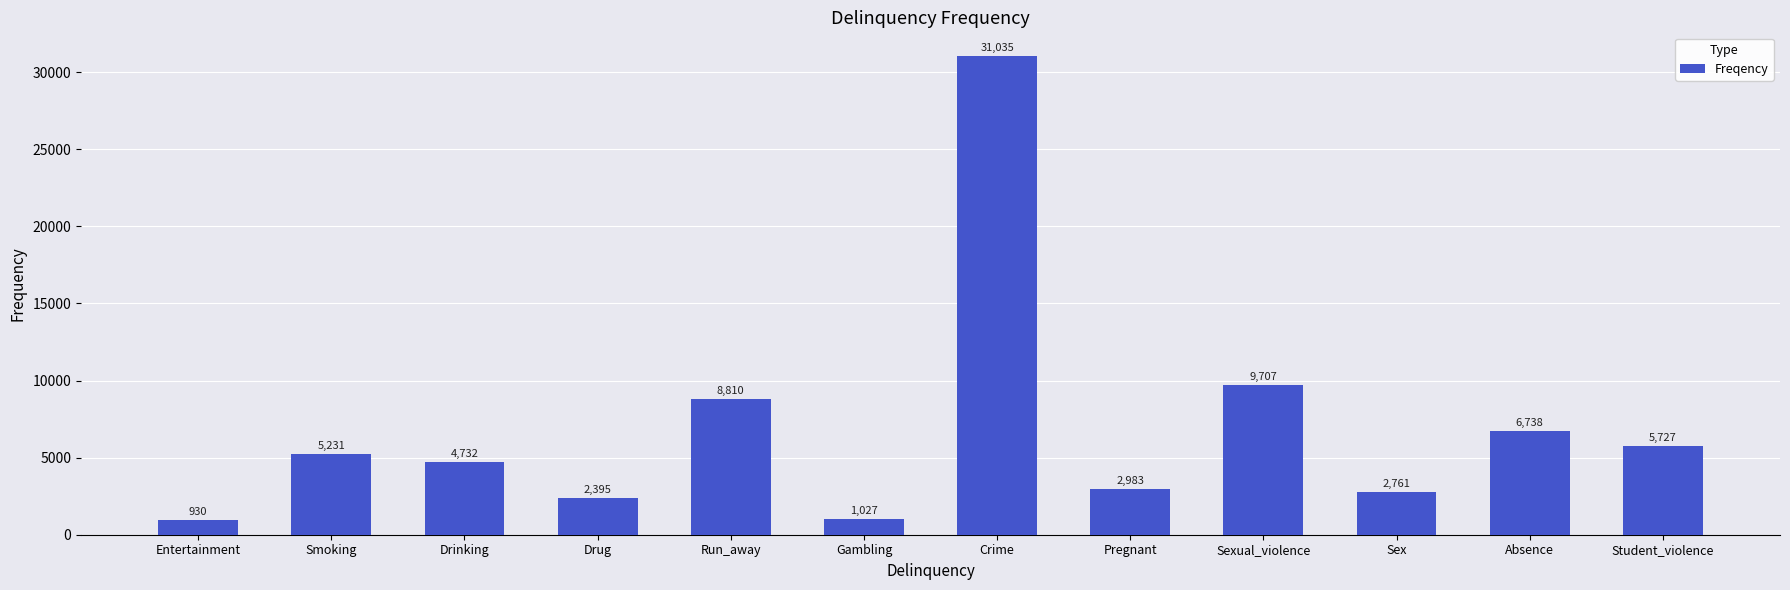

How many categories are shown in the chart?

12